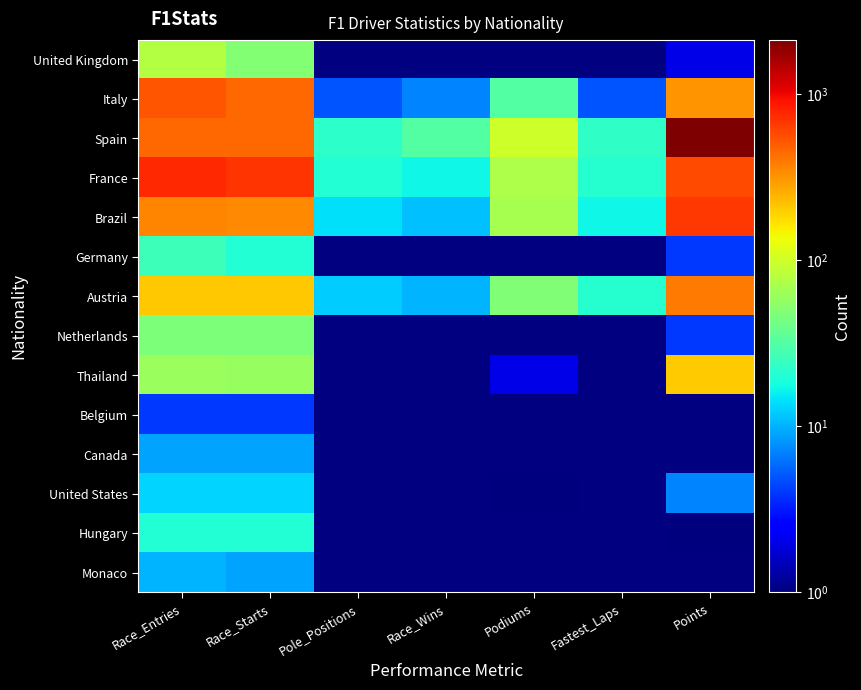

At which category is the sum across all series the highest?

Points